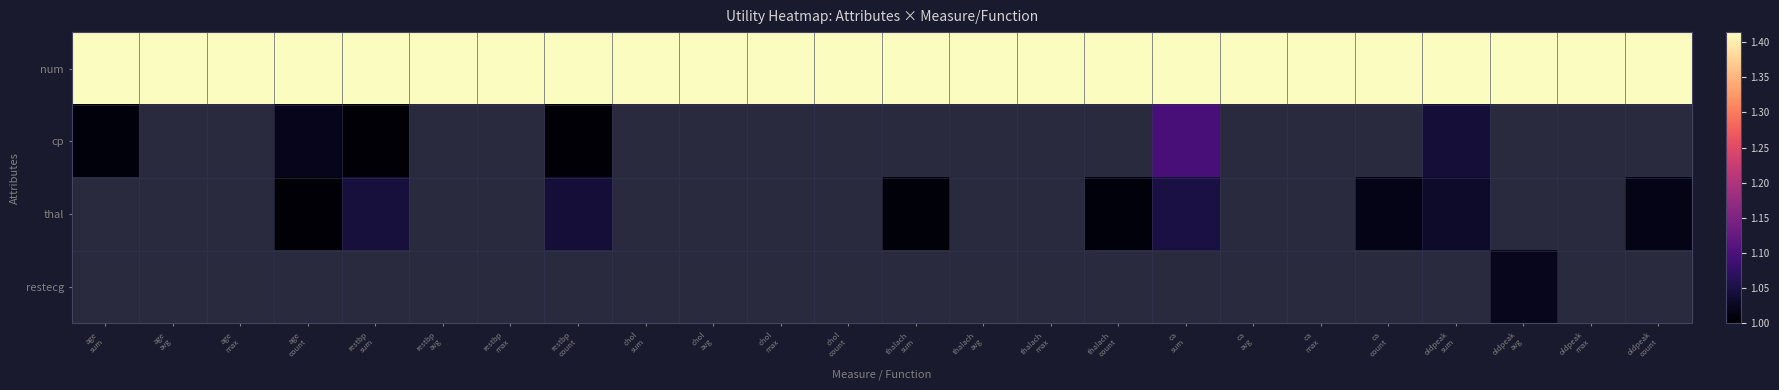

At how many categories does at least one series exceed 1?

24